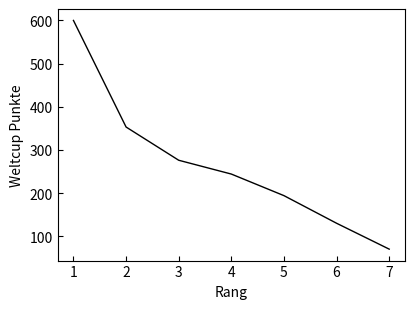

What is the difference between the second highest and minimum values?

283